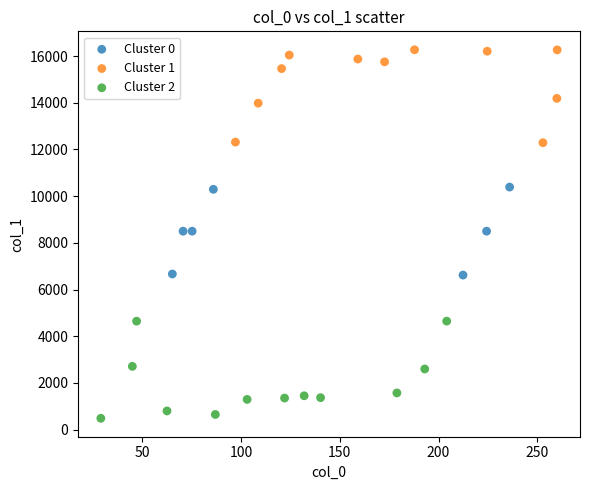

What are all the series names shown in the legend?

Cluster 0, Cluster 1, Cluster 2